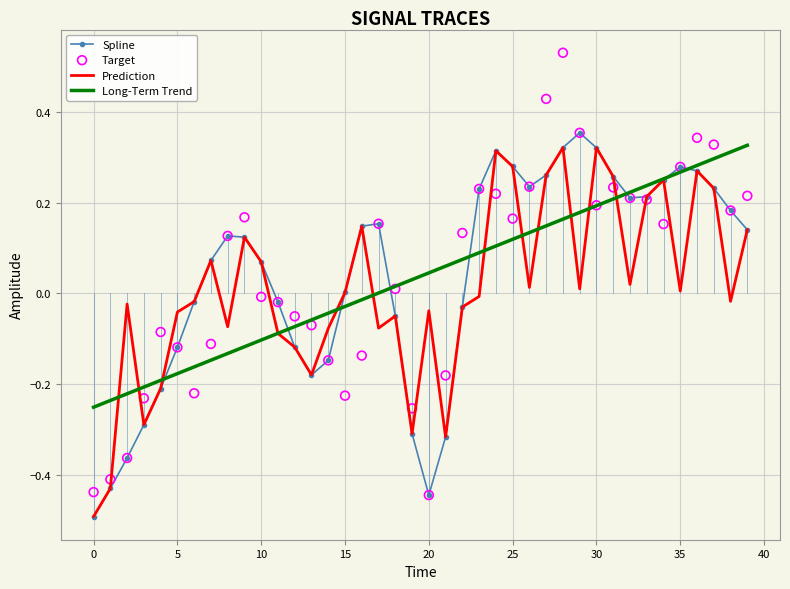

The value of Spline at 35 is 0.5. True or false?

False